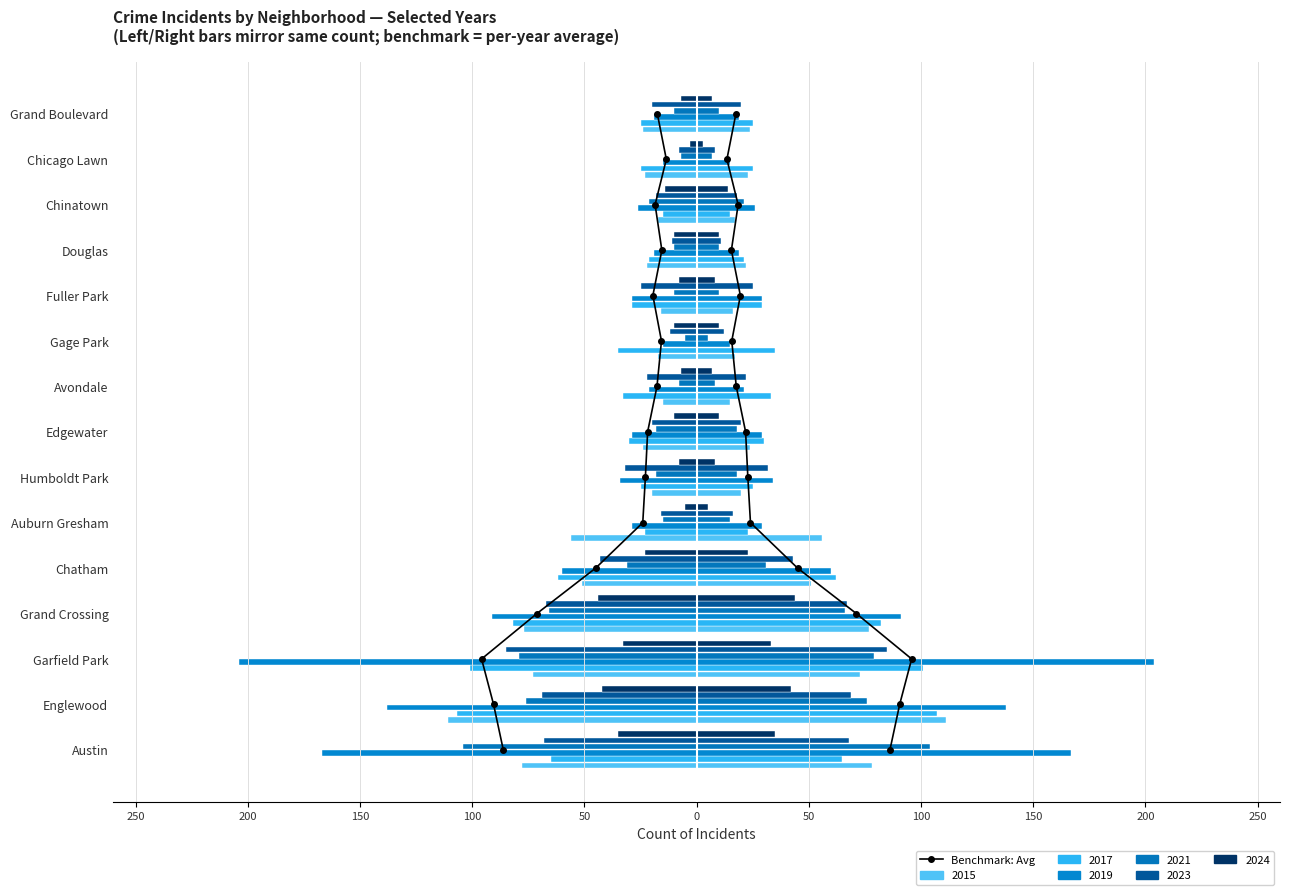

How many data points are above 6?

8